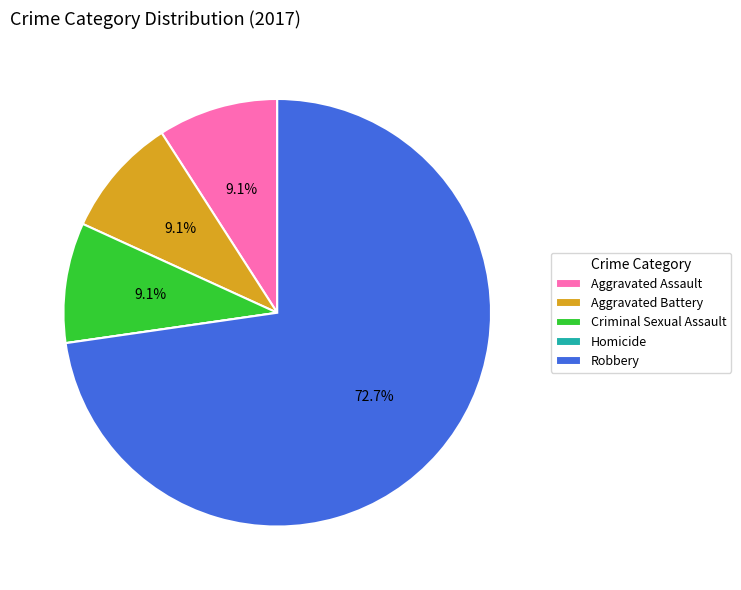

Between Aggravated Battery and Robbery, which is larger?

Robbery